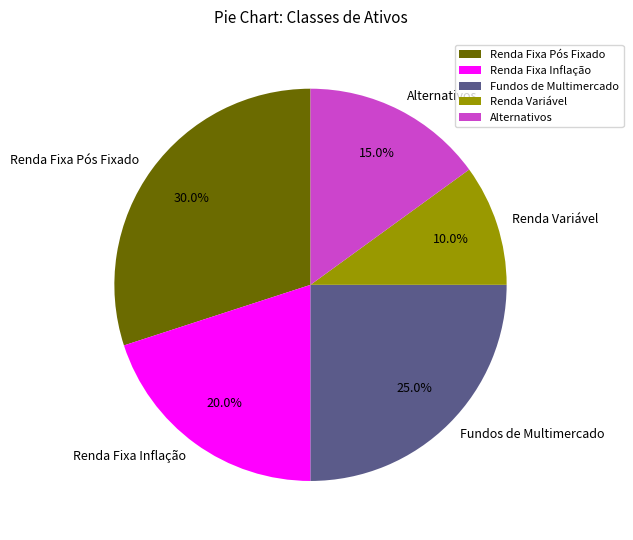

How many segments does this pie chart have?

5